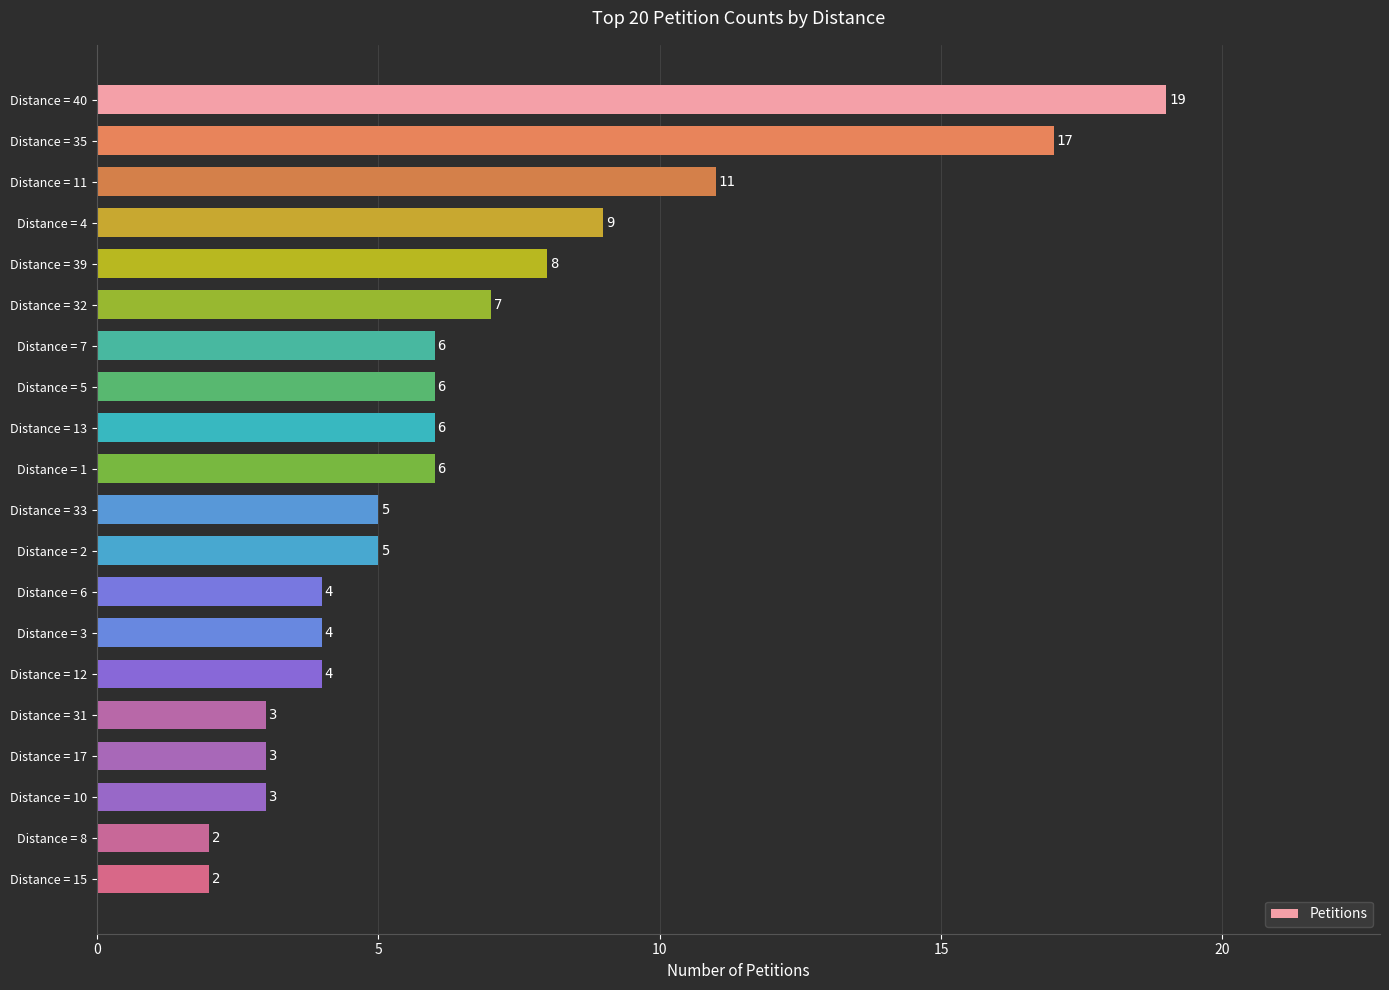

Is it true that the value at Distance = 10 is 3?

True